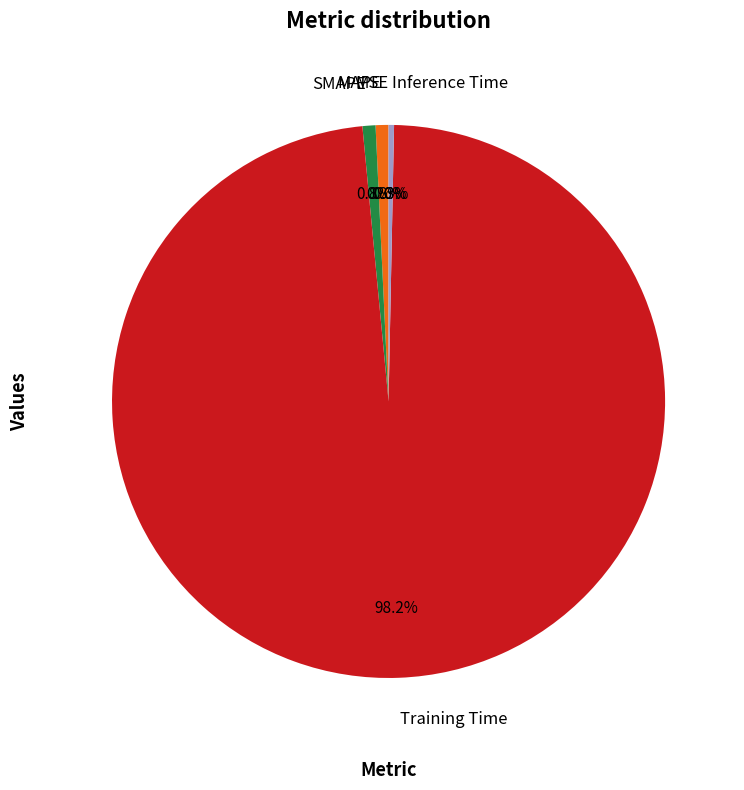

Which category accounts for the majority?

Training Time